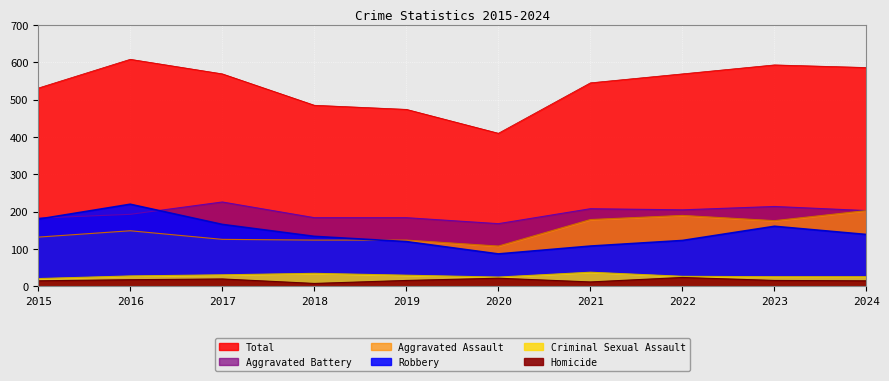

How many interior local valleys does the Aggravated Battery series have?

2